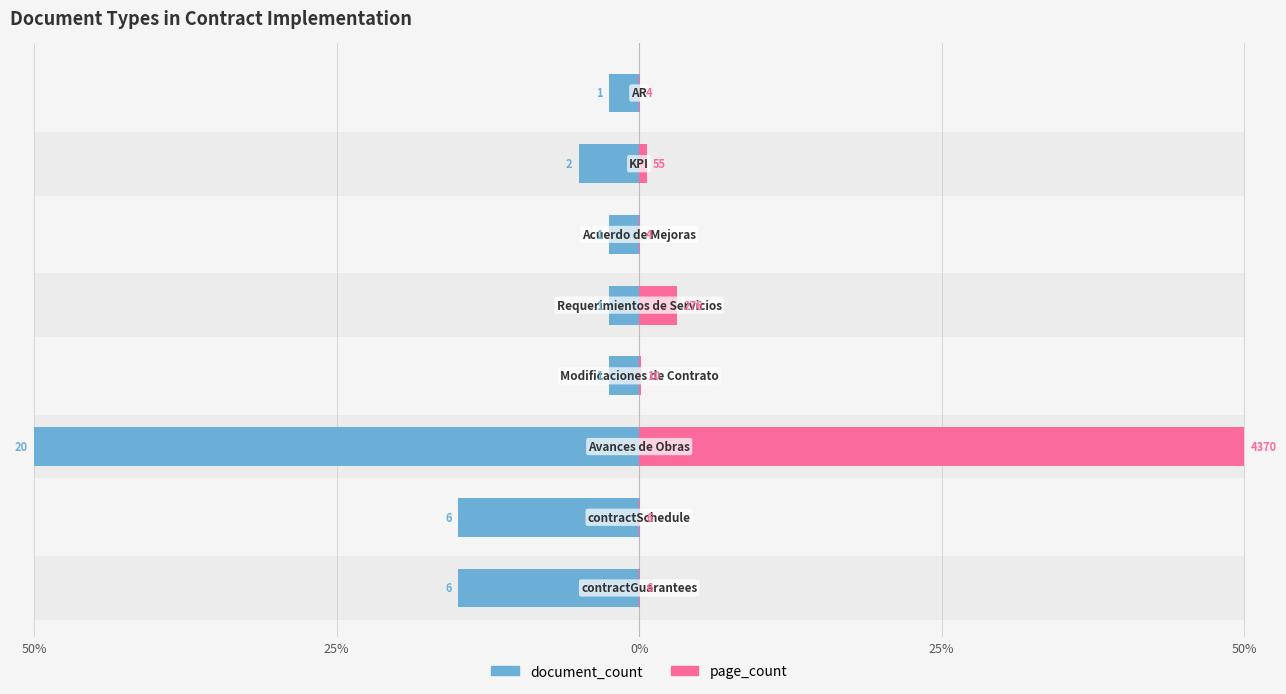

The document_count series shows 50.0 at 0%. True or false?

True